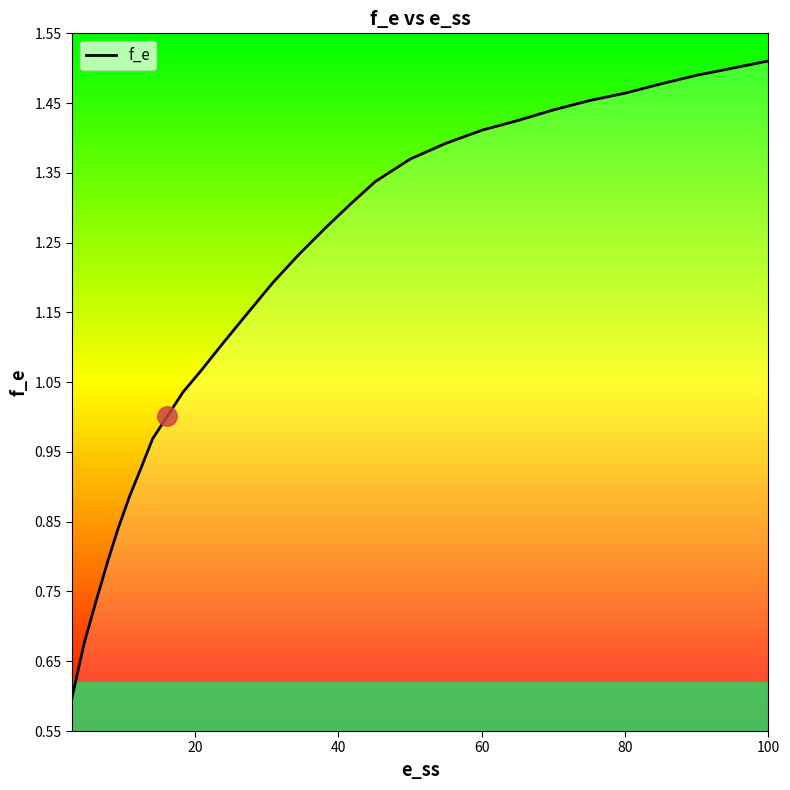

What is the smallest value displayed?

0.6